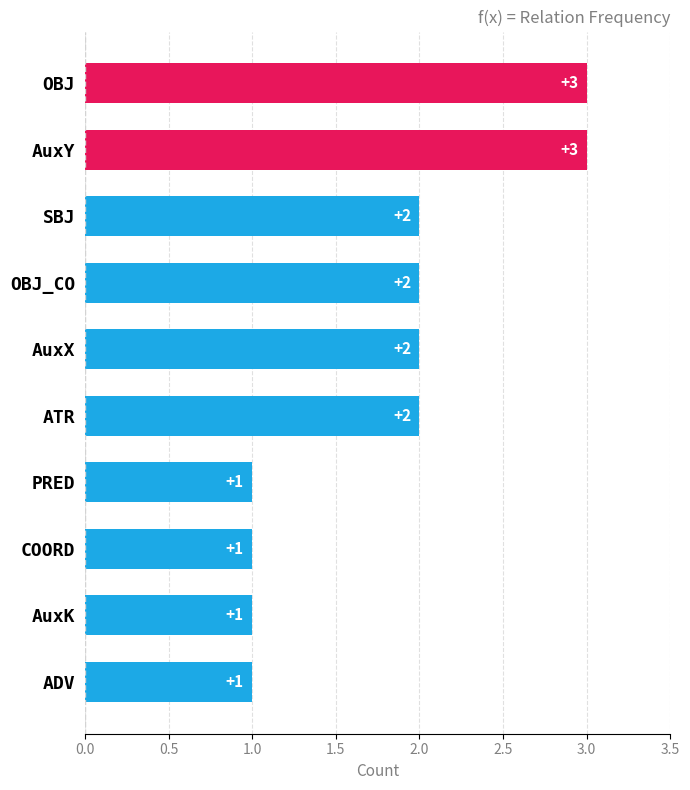

The value at COORD is 1. True or false?

True